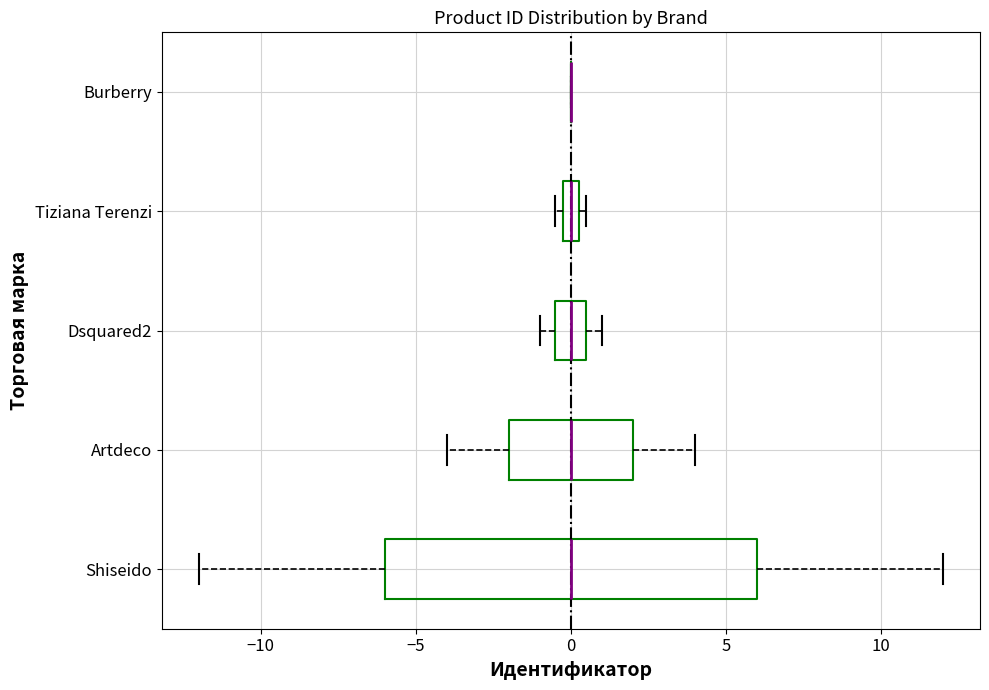

Where is the right edge of the box for Dsquared2 on the x-axis? The values are not printed on the chart, so give them approximately, as read against the axis.

0.5